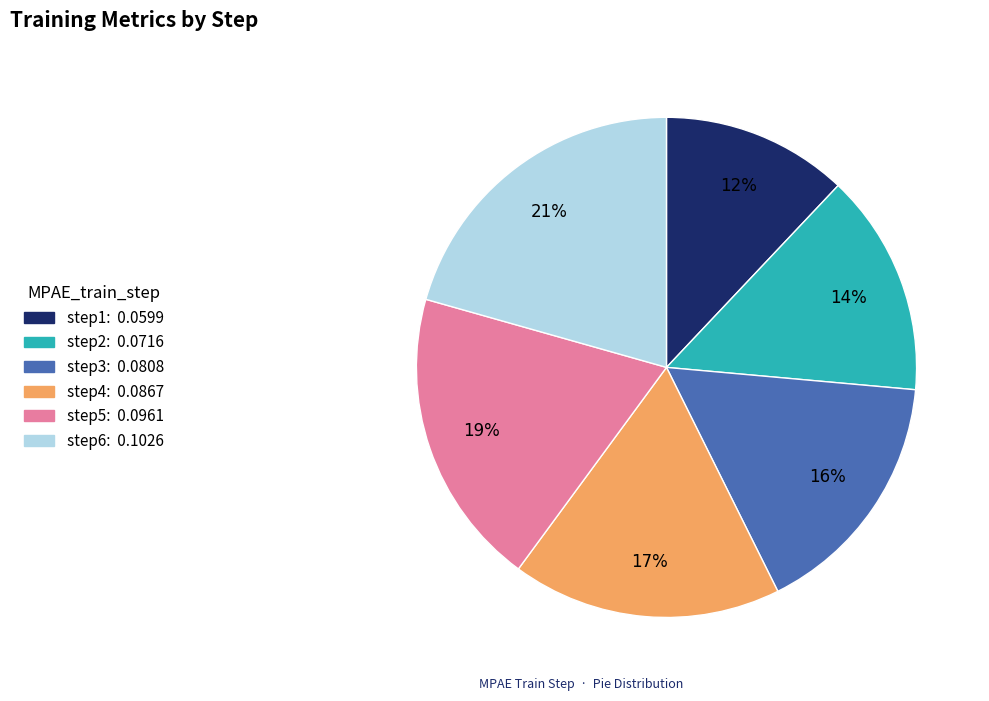

Is the sum of step1 and step6 greater than half?

No